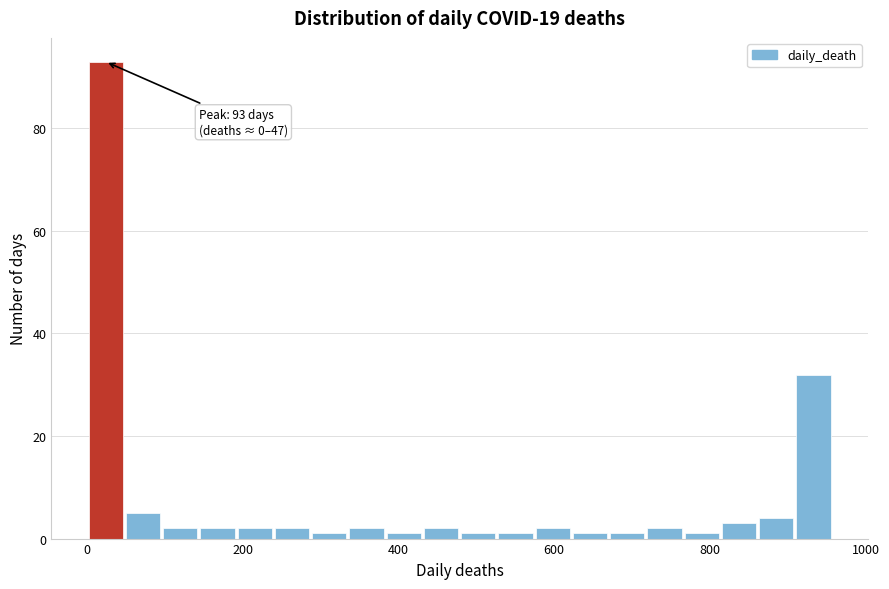

Read against the x-axis, roughly where is the centre of the tallest bar?

20